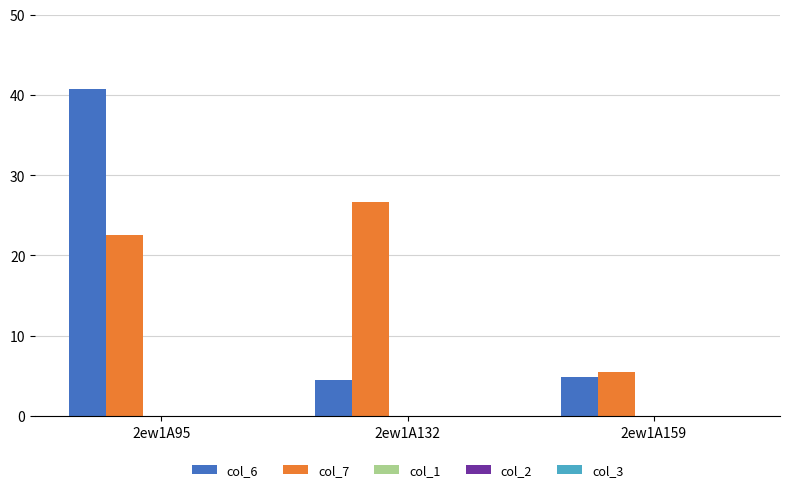

What is the maximum value shown in the chart?

40.7